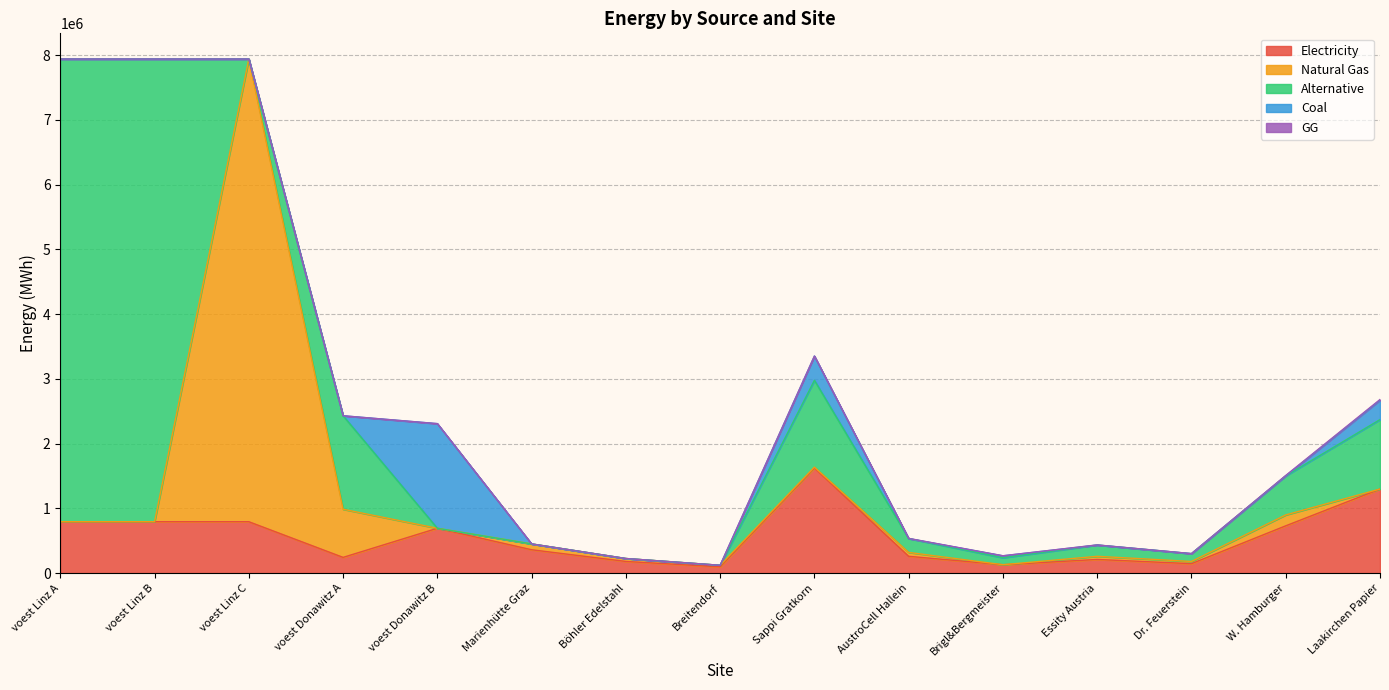

What is the total value across all series at voest Linz C?

7938703.7